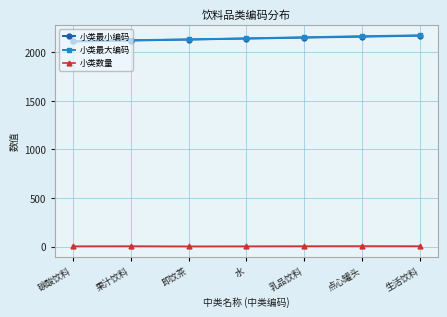

How many data points does each series have?

7